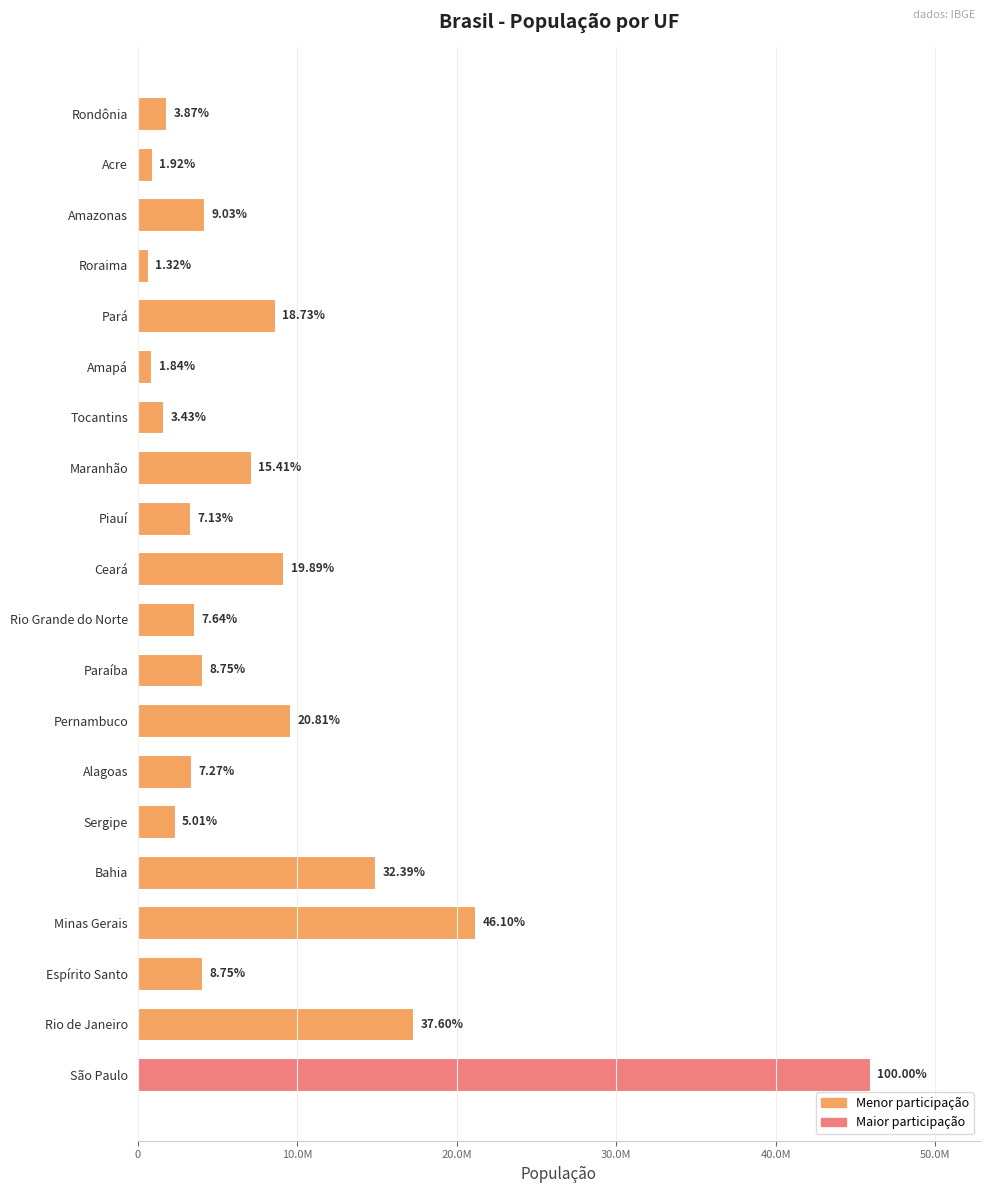

What is the minimum value shown in the chart?

605761